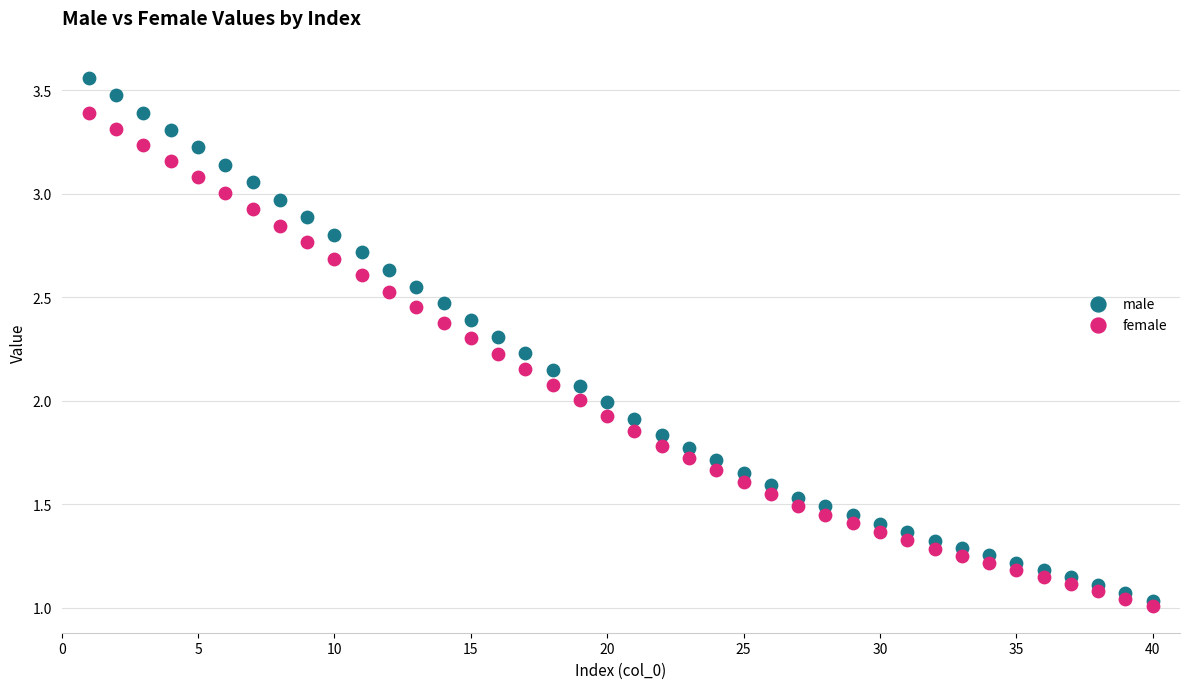

Which series reaches the minimum Y coordinate?

female